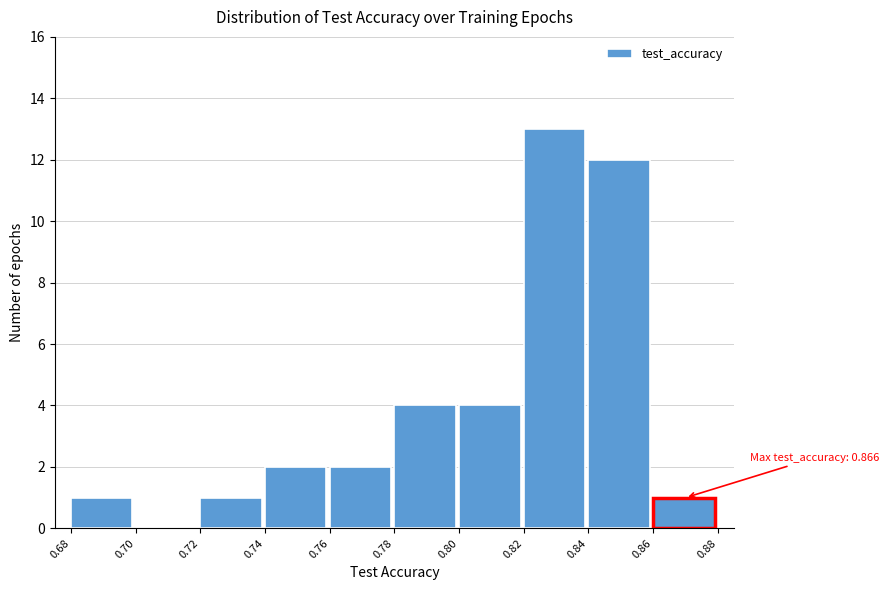

Over which range of the x-axis is the bar tallest?

0.82 to 0.84